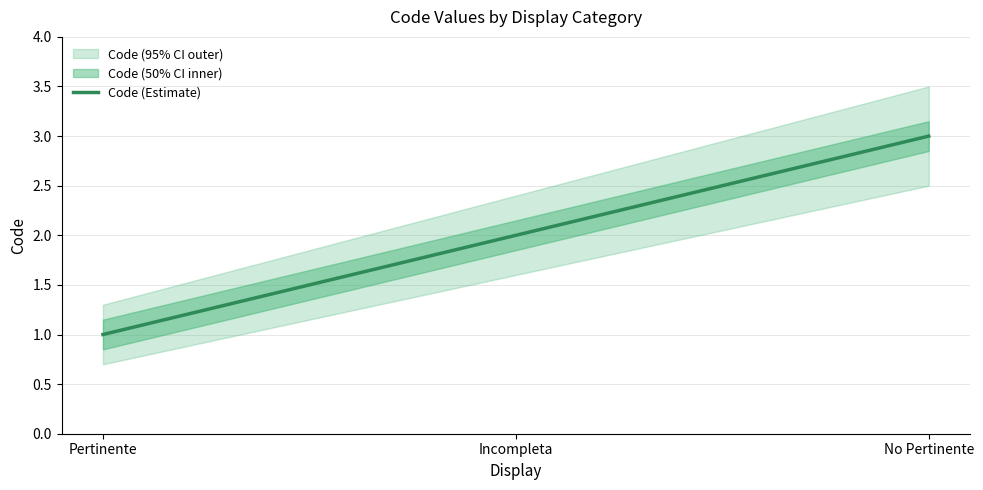

Rank the categories by value from lowest to highest.

Pertinente, Incompleta, No Pertinente